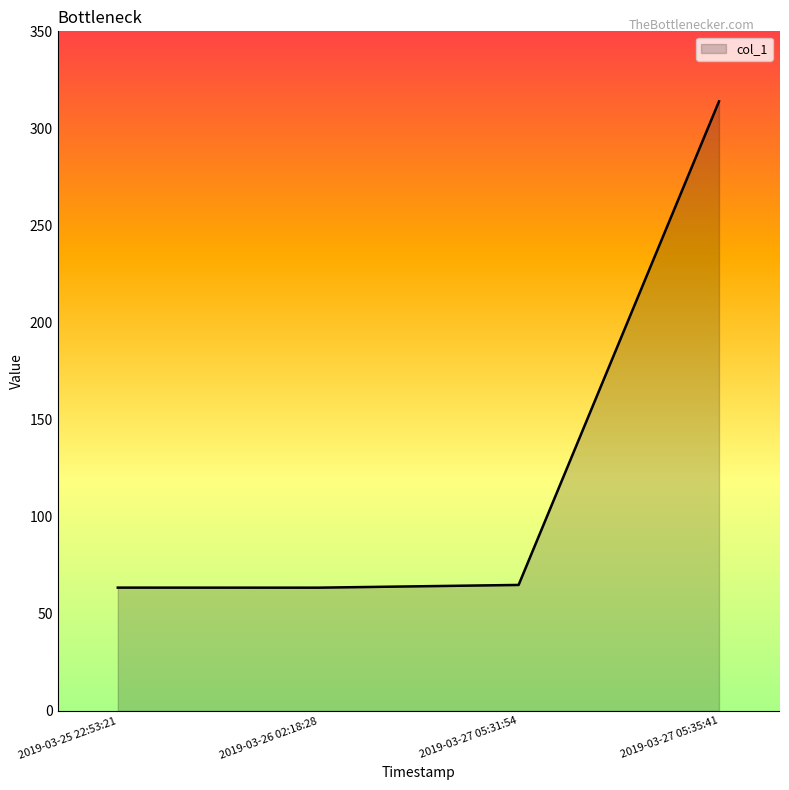

What position from the right is 2019-03-25 22:53:21?

4